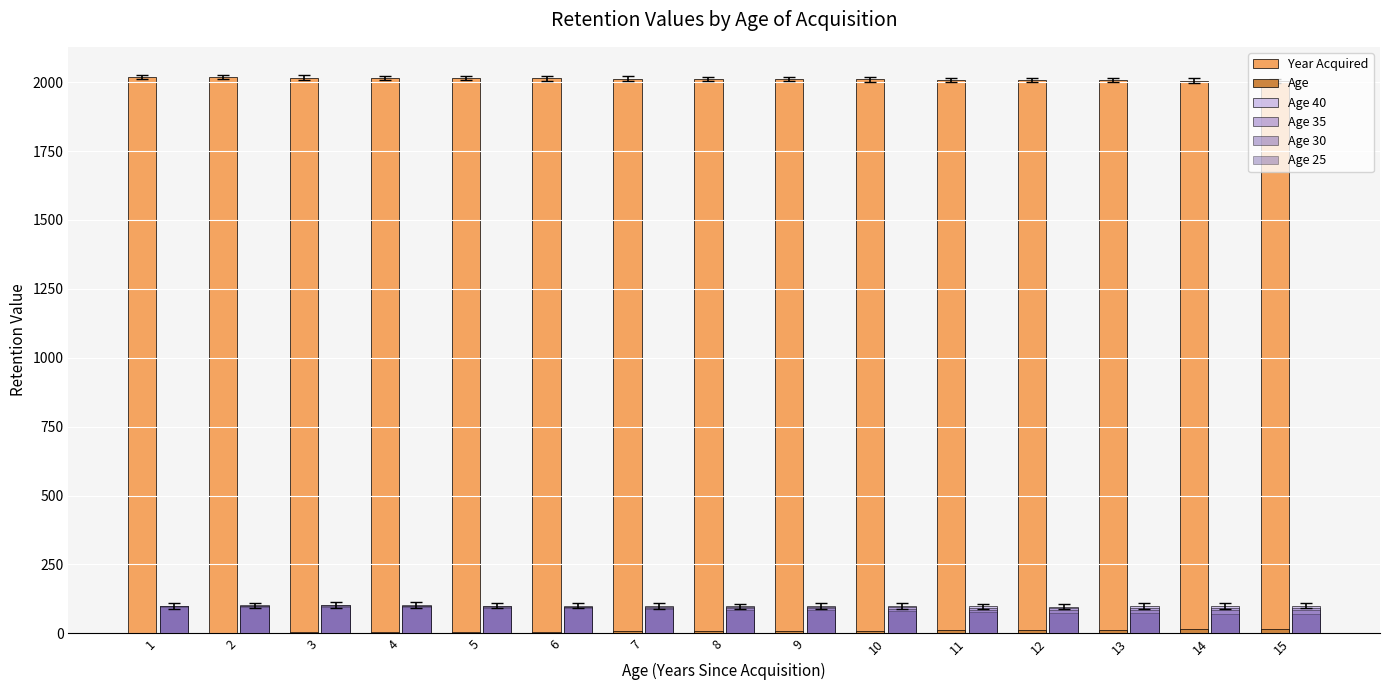

Which series has the largest total across all categories?

Year Acquired